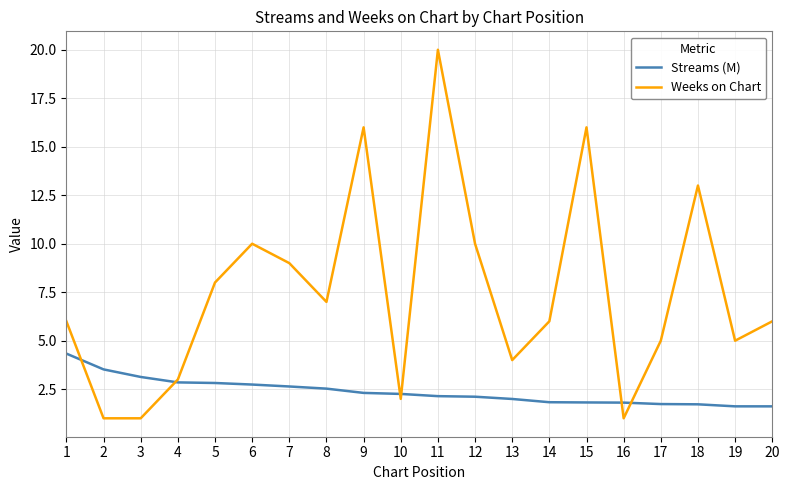

Which series has the widest spread of values?

Weeks on Chart